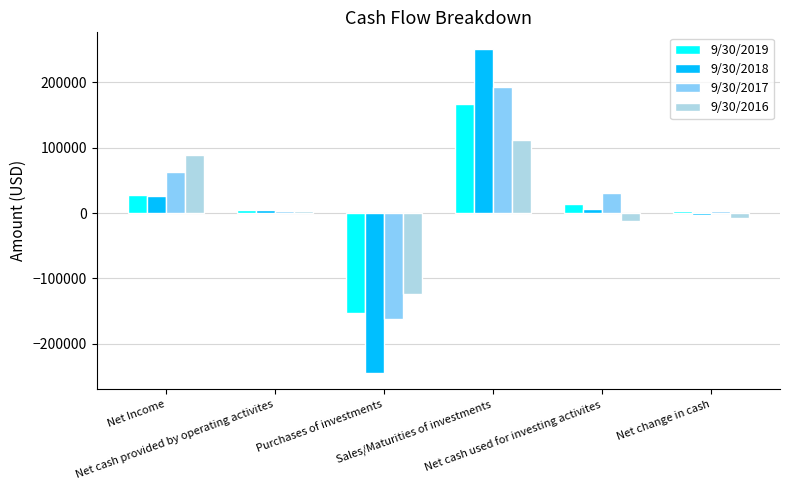

How many bars are there in each group?

4